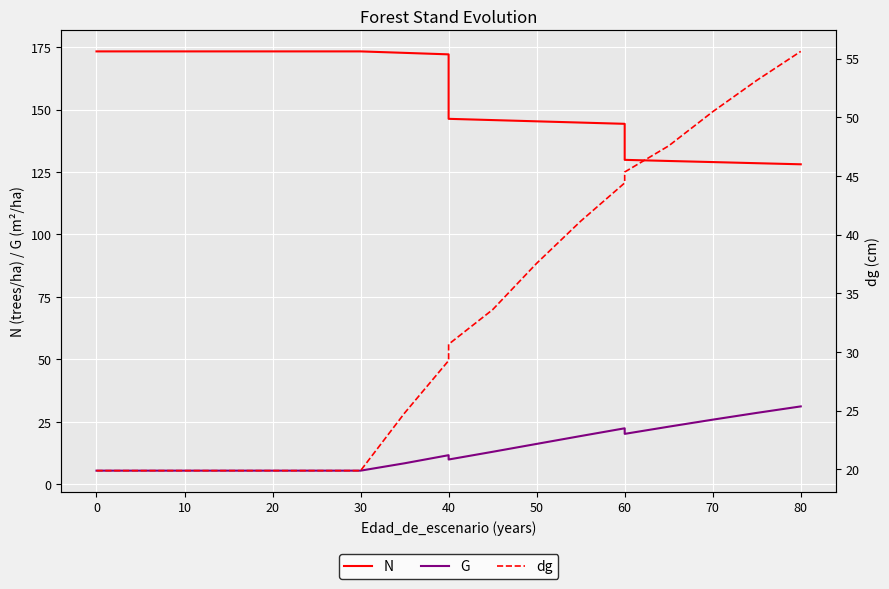

Which series has the largest range (max minus min)?

N